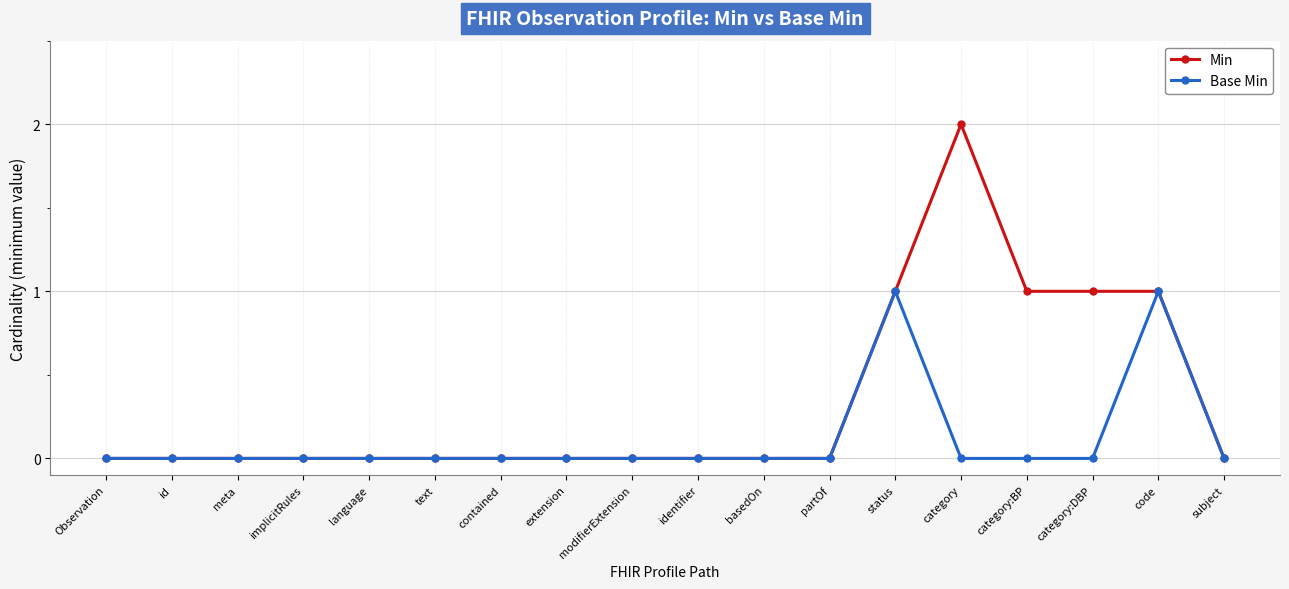

Which series has the largest total across all categories?

Min